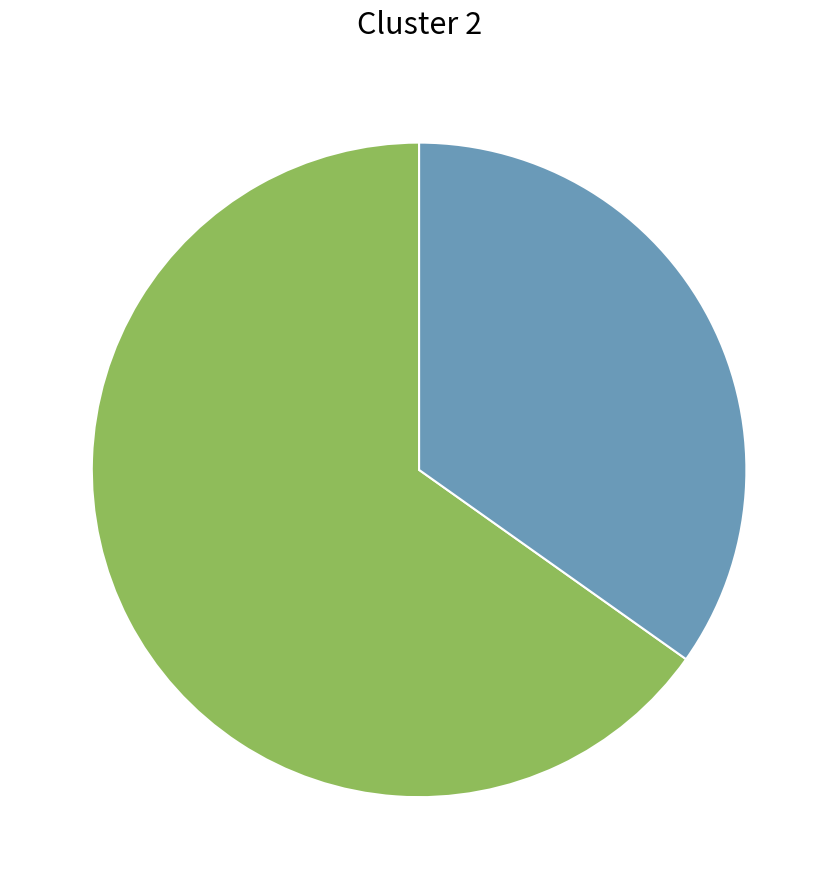

Does any single category account for the majority?

Yes